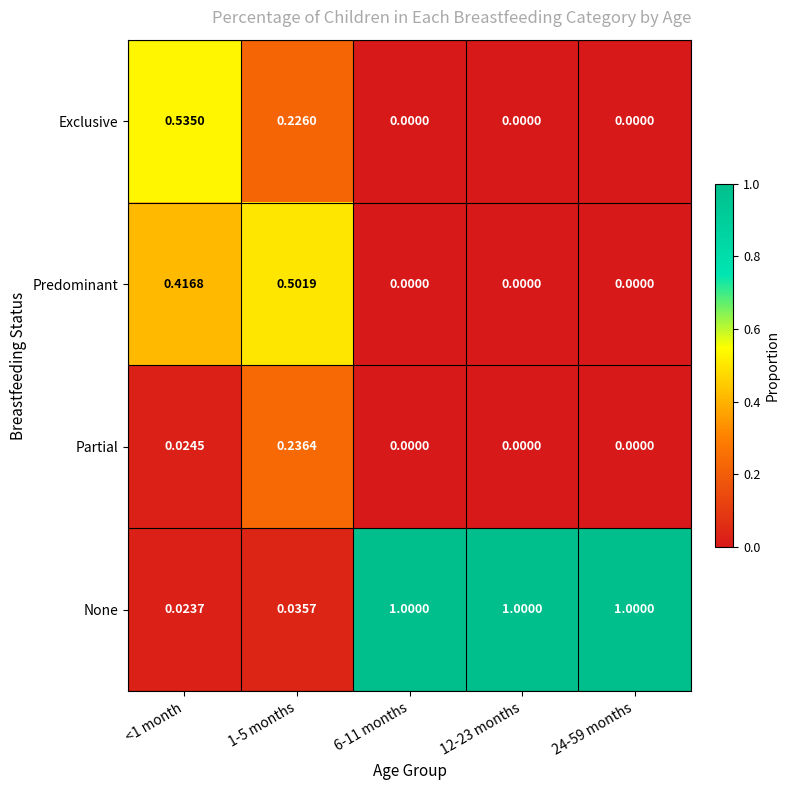

At how many categories does at least one series exceed 0?

5